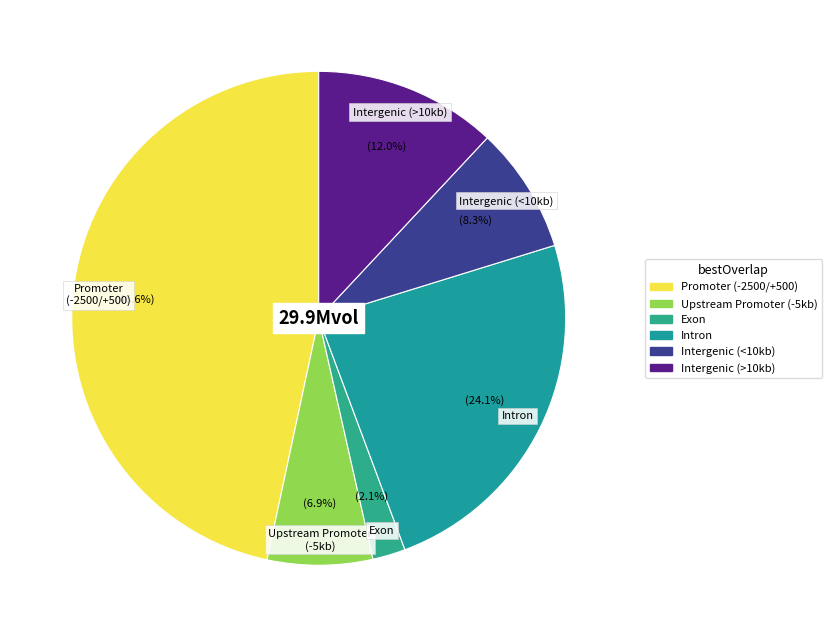

Which has a higher value, Intergenic (<10kb) or Upstream Promoter (-5kb)?

Intergenic (<10kb)